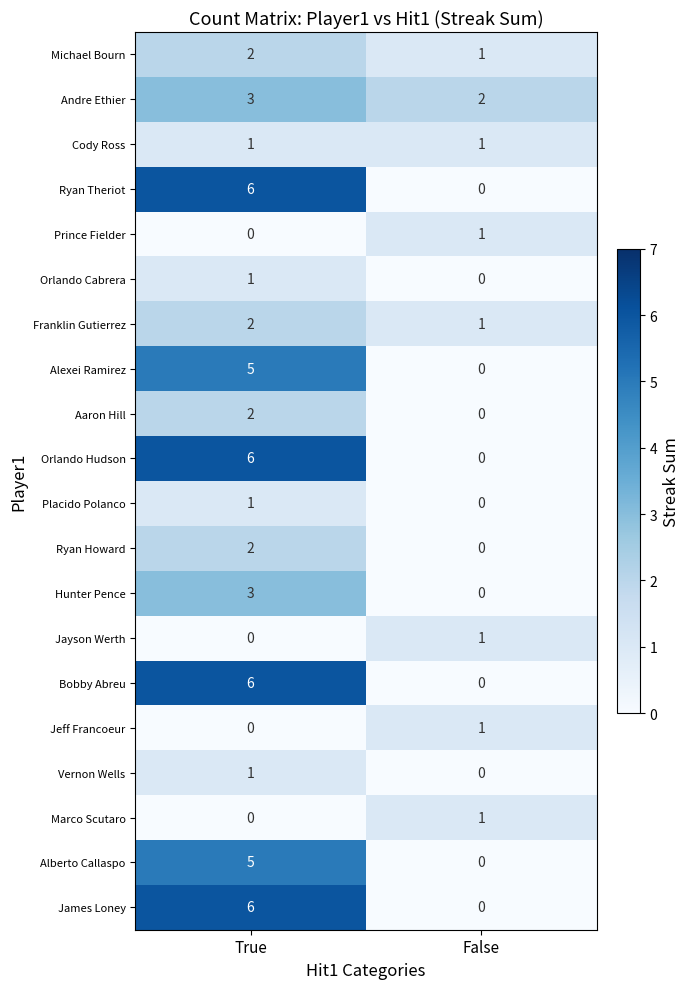

Where is Franklin Gutierrez nearest to the value 1?

False